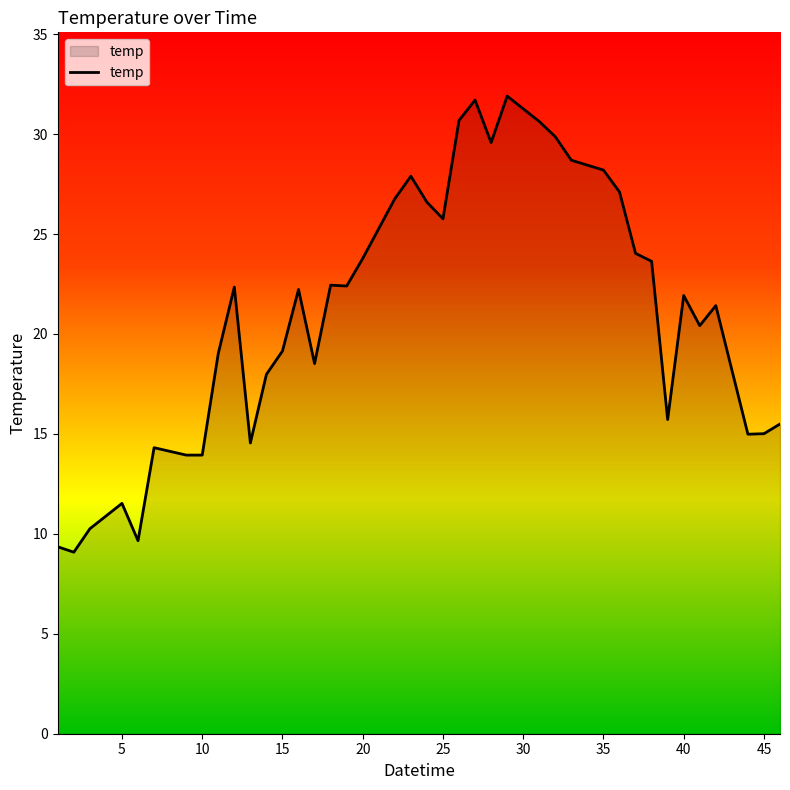

What is the minimum value shown in the chart?

9.1